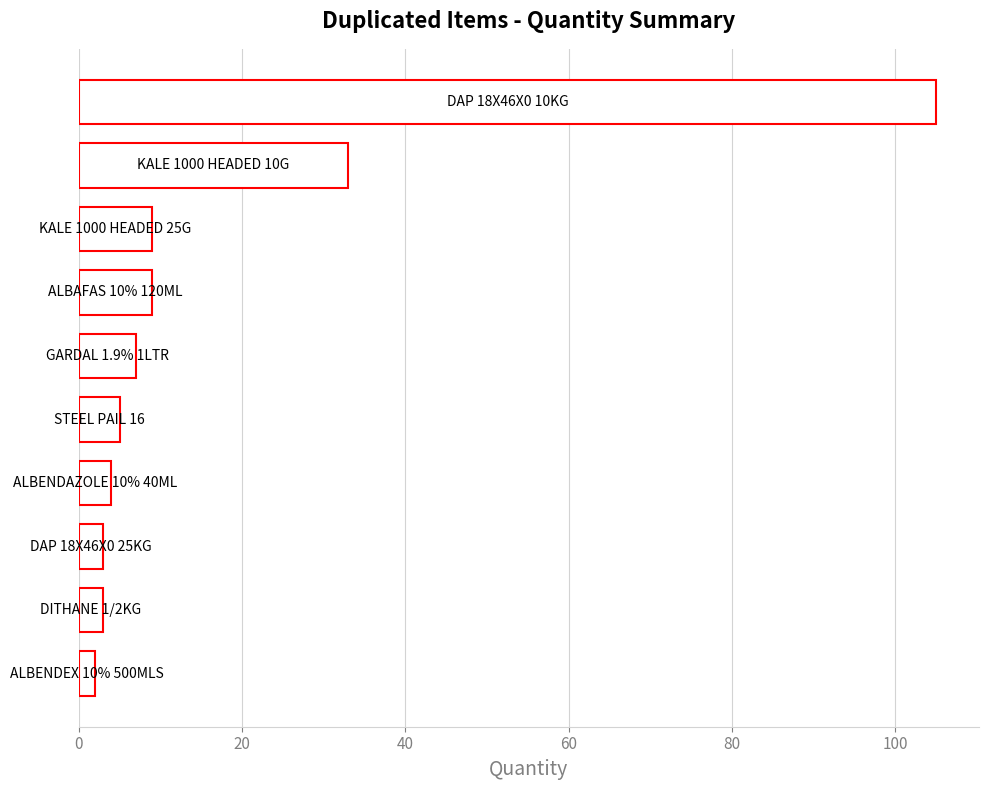

Reading bottom to top, transcribe all the data shown in this chart.

2	3	3	4	5	7	9	9	33	105